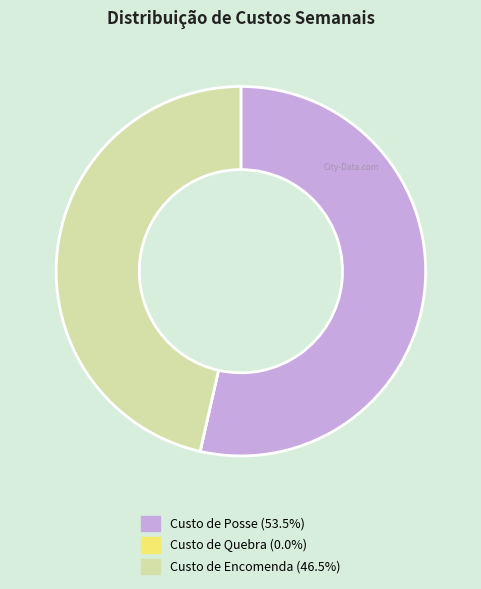

Does any single category account for the majority?

Yes